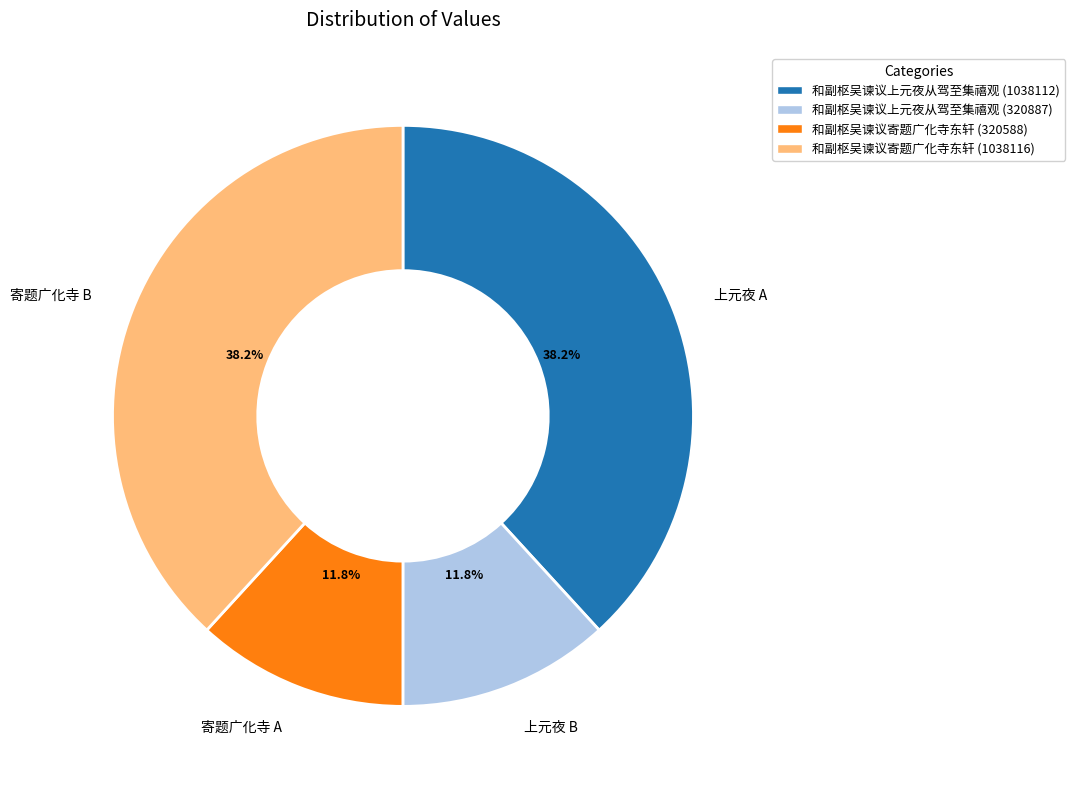

How many slices are in this pie chart?

4